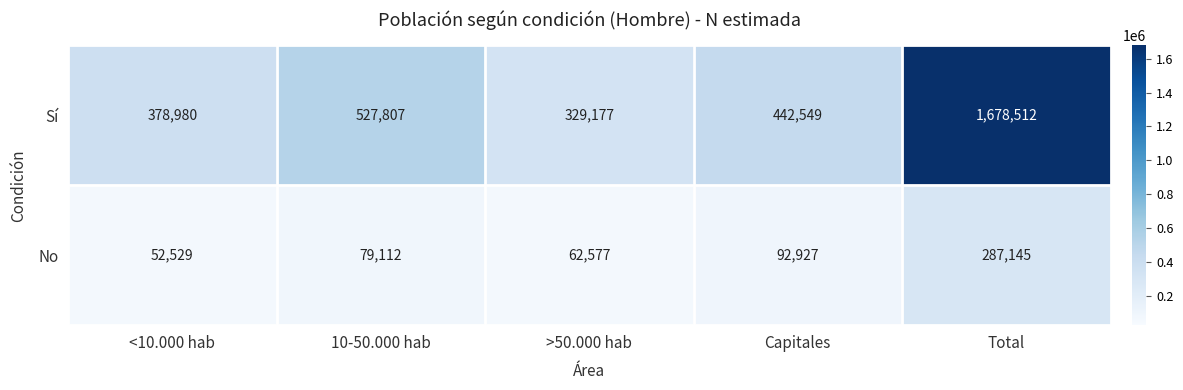

Reading left to right, extract all data points from this chart.

Sí: 378980	527807	329177	442549	1678512
No: 52529	79112	62577	92927	287145